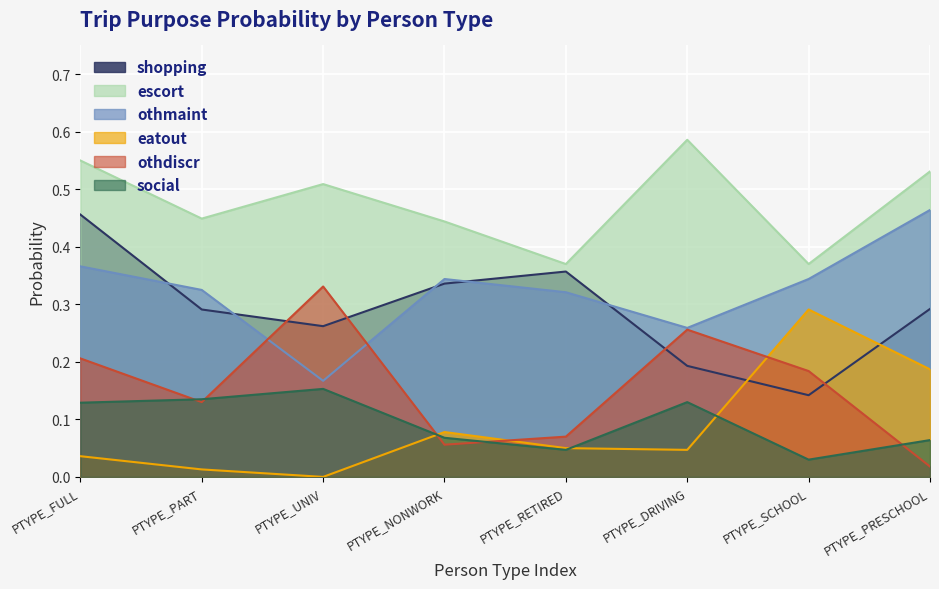

At which category does the chart reach its peak across all series?

PTYPE_DRIVING